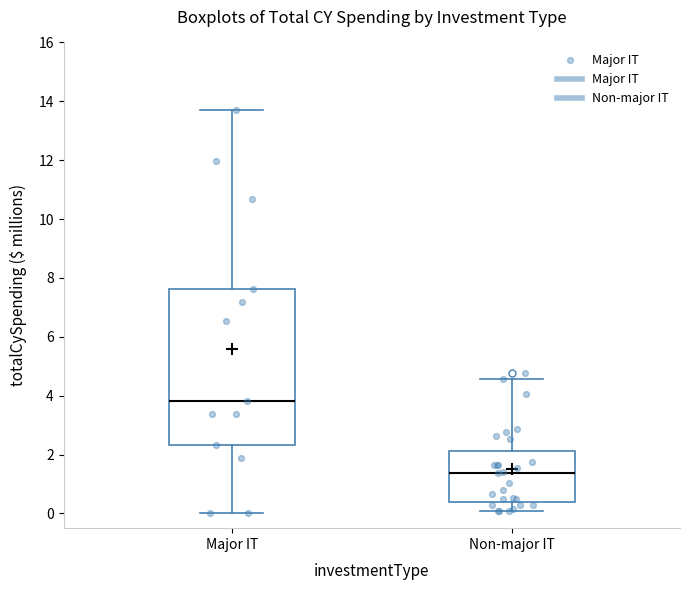

Which box's median line is the highest?

Major IT